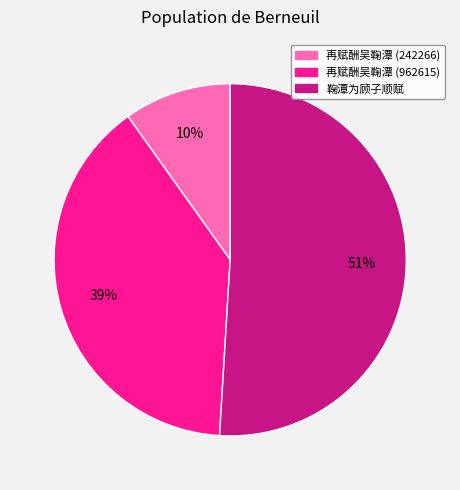

What is the ratio of the value at 再赋酬吴鞠潭 (242266) to the value at 鞠潭为顾子顺赋?

0.2